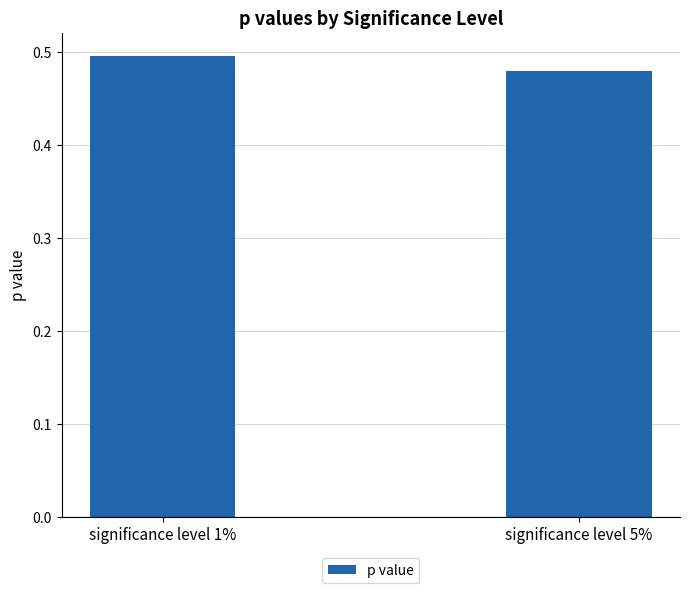

Which category has the highest value across all series?

significance level 1%